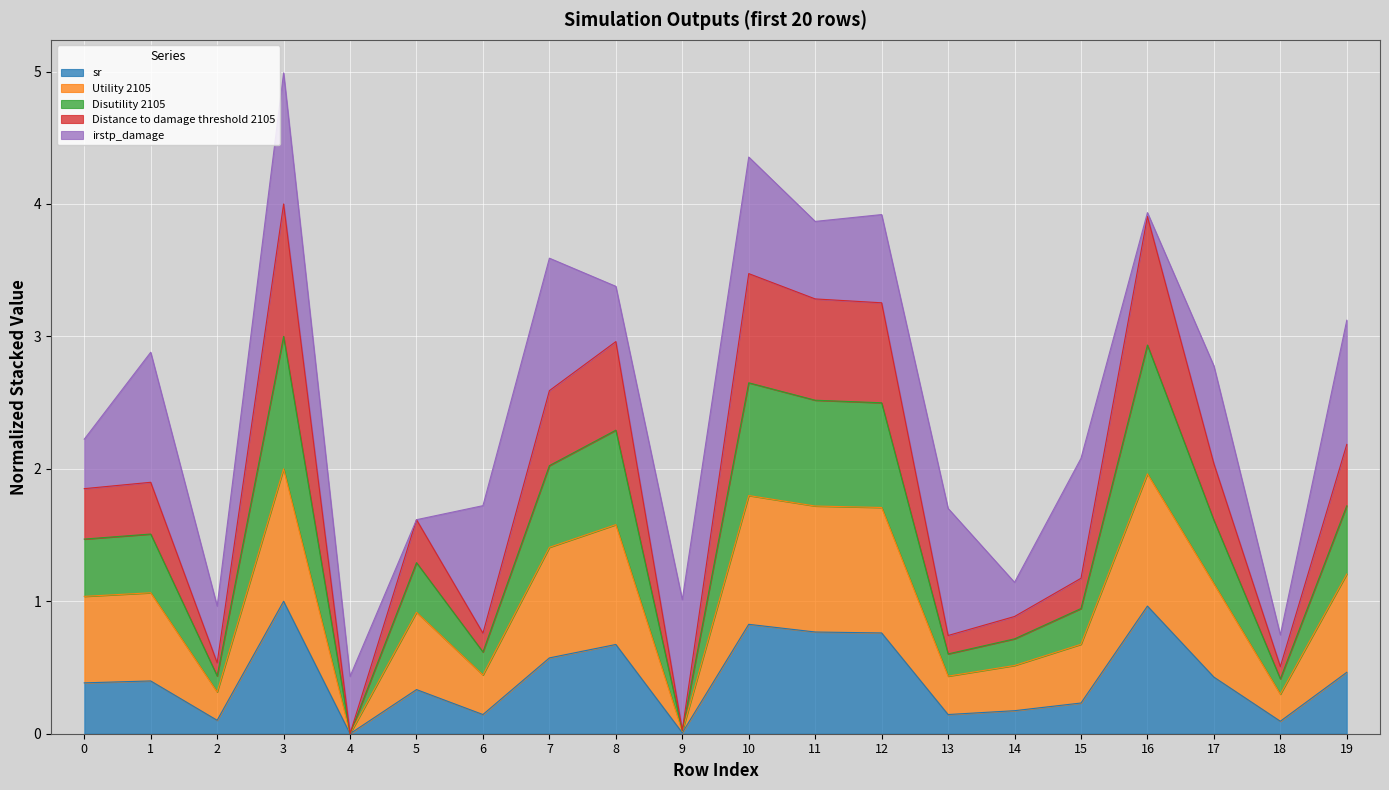

How many lines are shown in the chart?

5